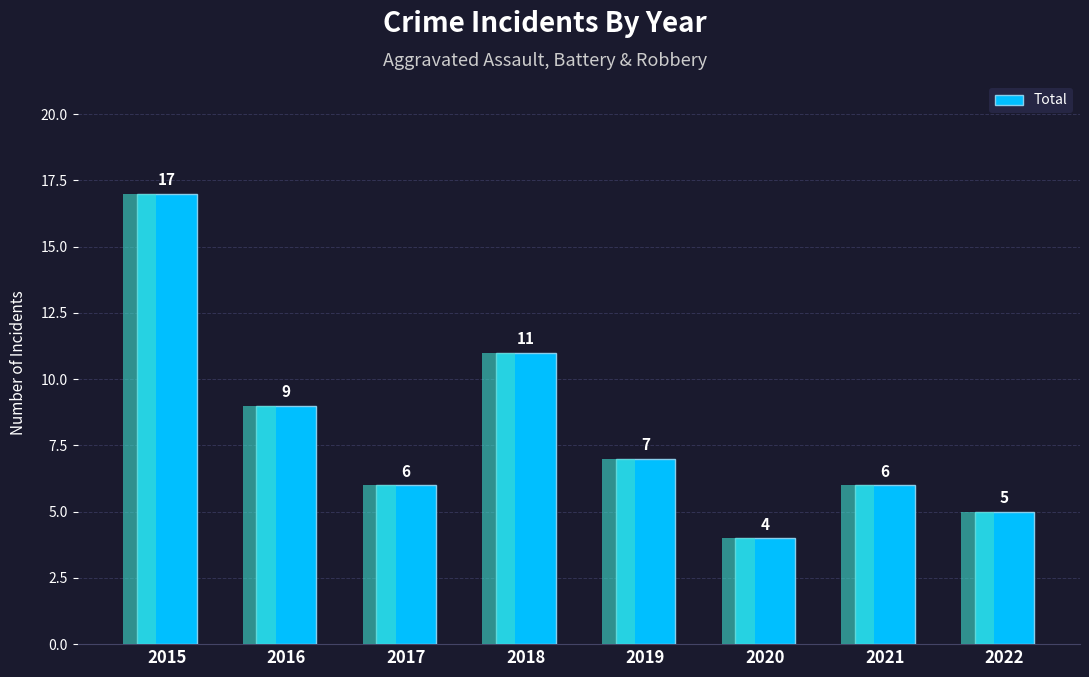

Approximately how many times larger is the value at 2018 compared to 2015?

0.6